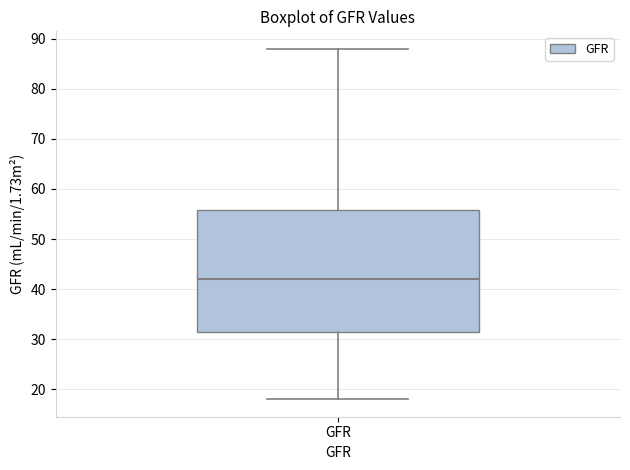

Read this box plot against the y-axis: the position of the median line, the range covered by the box, and the ends of both whiskers. The values are not printed on the chart, so give them approximately, as read against the axis.

median 42, box 32 to 56, whiskers 18 to 88